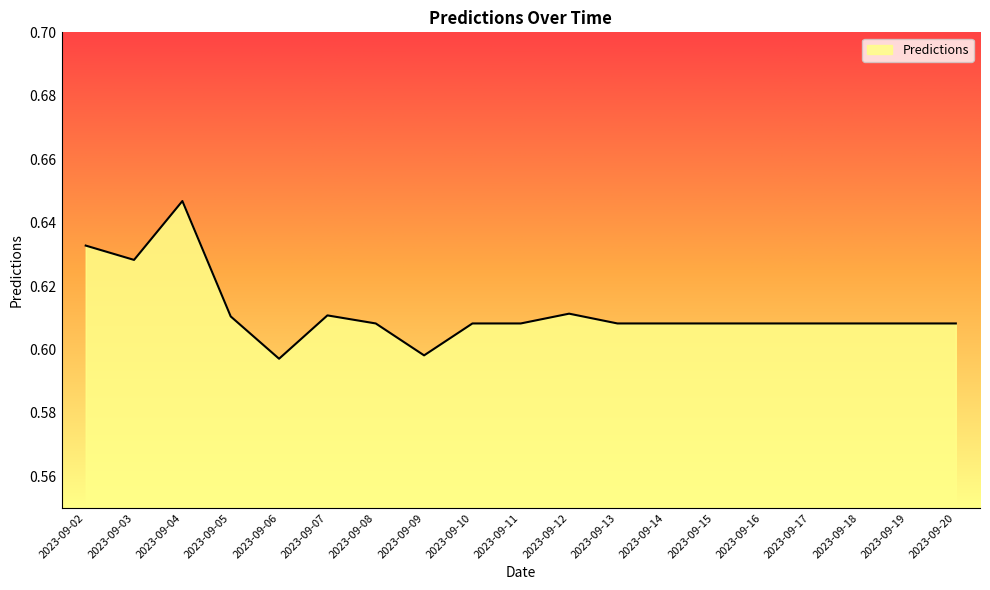

Between 2023-09-16 and 2023-09-02, which is larger?

2023-09-02